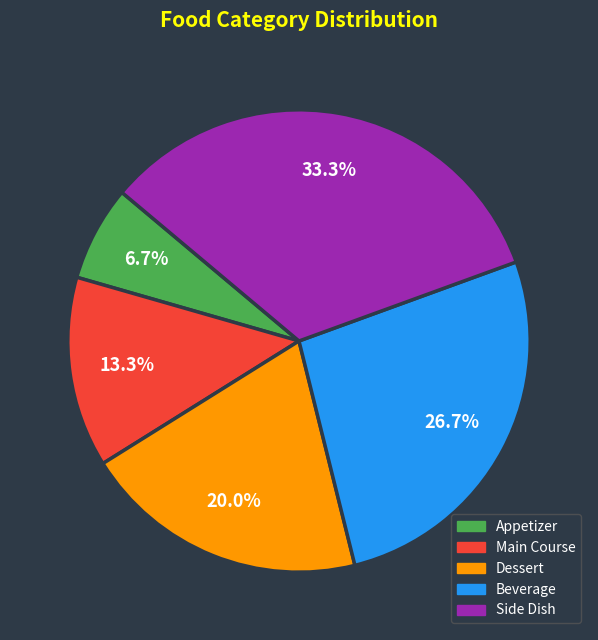

To the nearest percent, what is the difference between the Appetizer and Main Course slice percentages?

7%